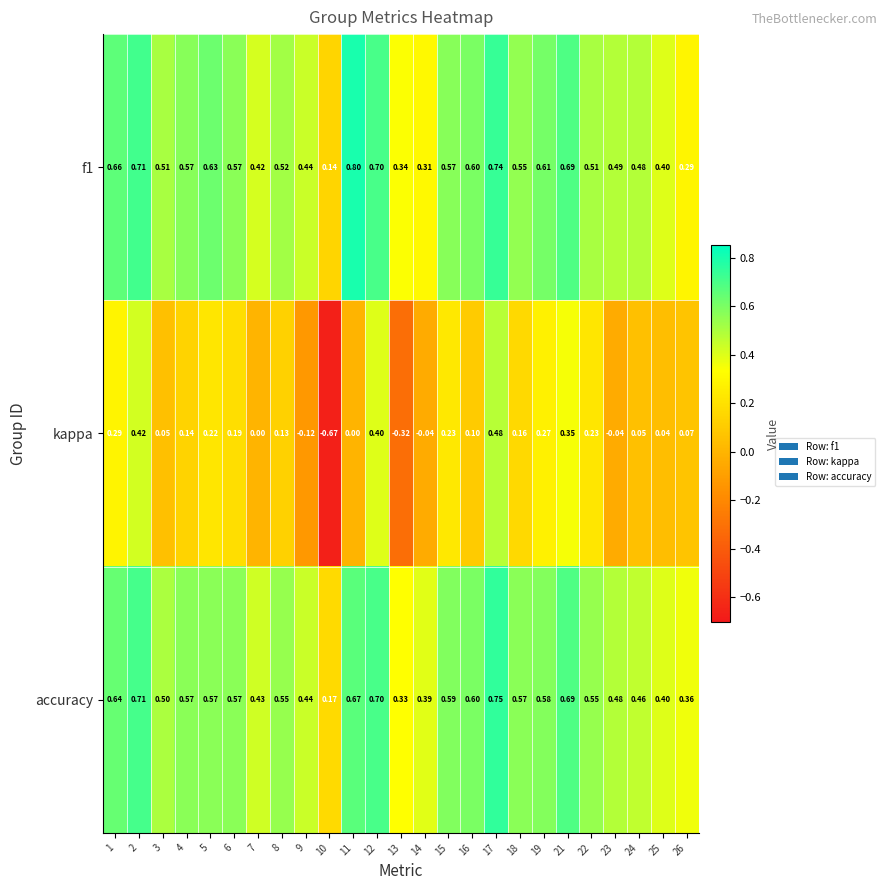

What is the difference between the highest and lowest values at 23?

0.5